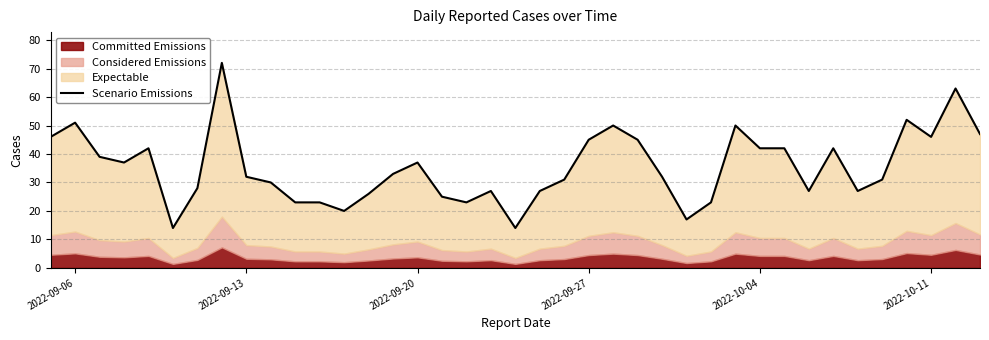

Does the chart have visible grid lines?

Yes